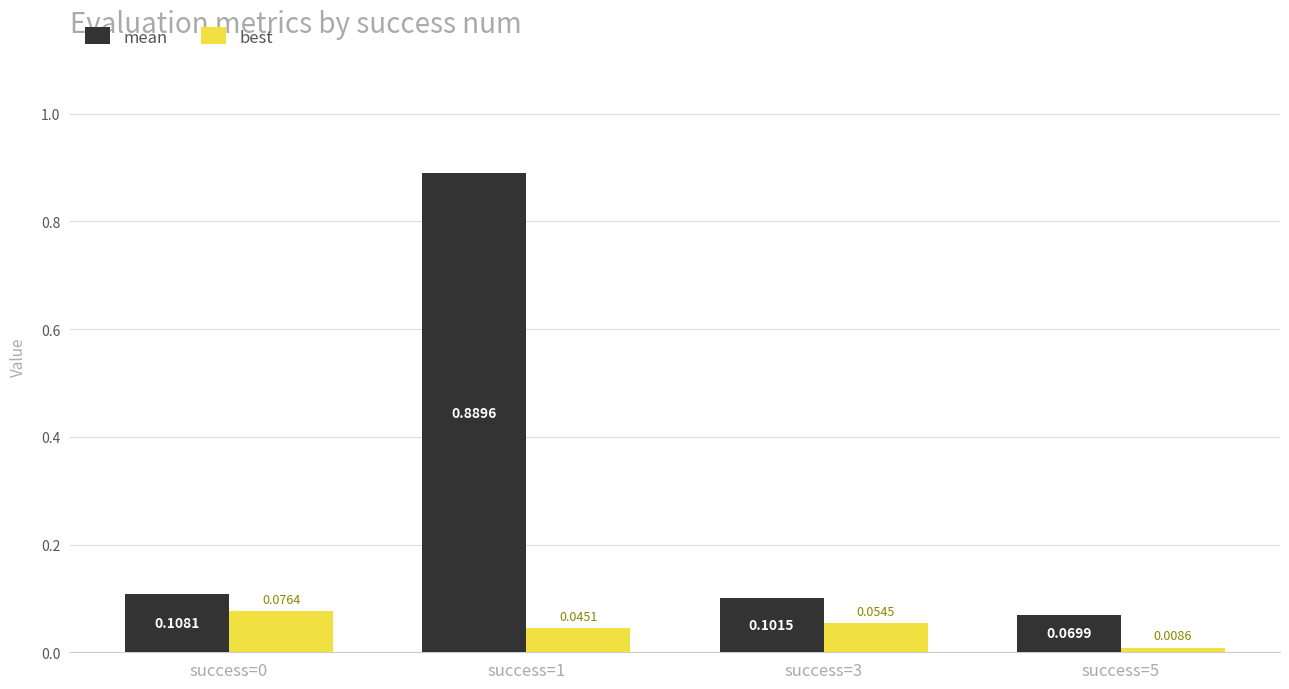

Does the chart contain stacked bars?

No